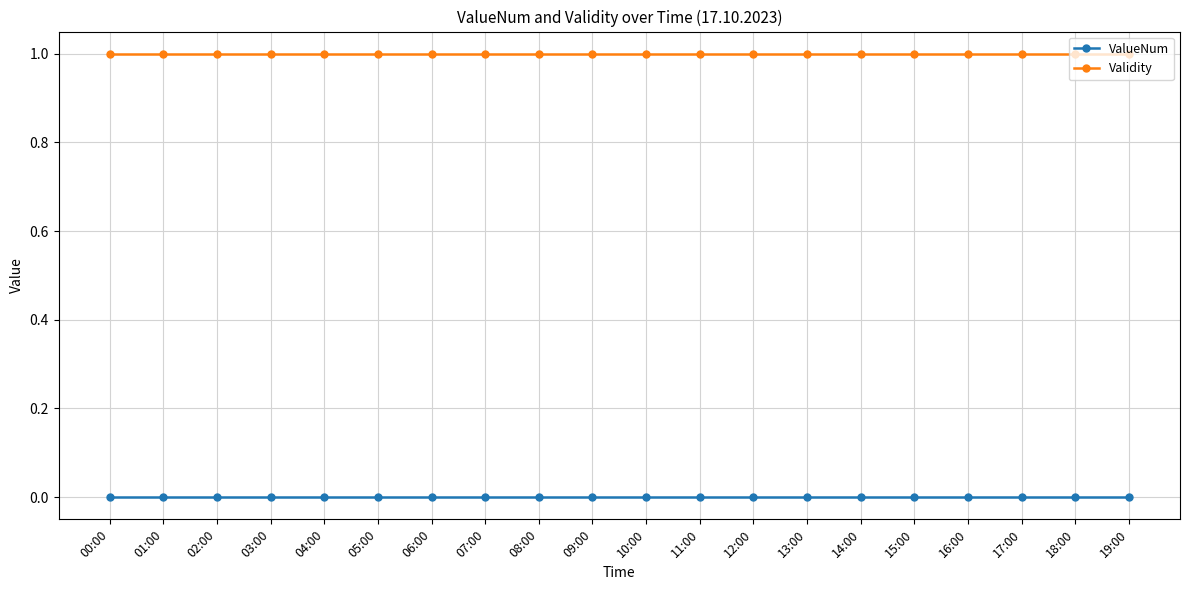

List the series in order of their overall mean, highest first.

Validity, ValueNum